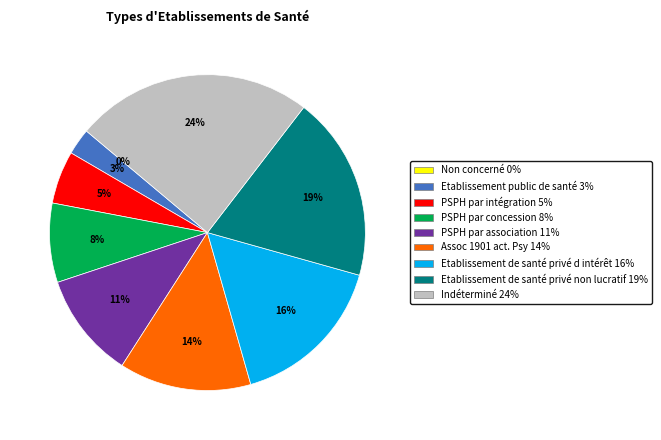

What is the ratio of the value at PSPH par association to the value at Etablissement de santé privé non lucratif?

0.6